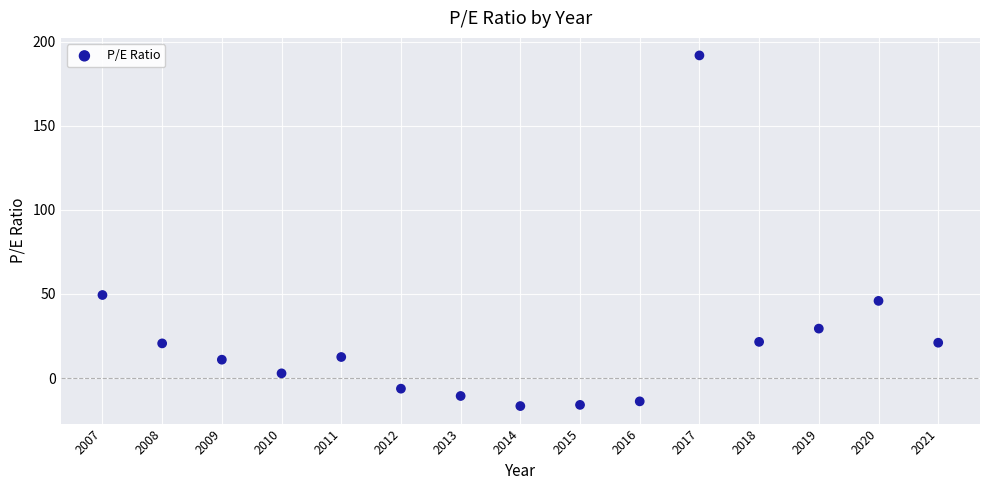

What Y value in the scatter plot is closest to 87?

49.4